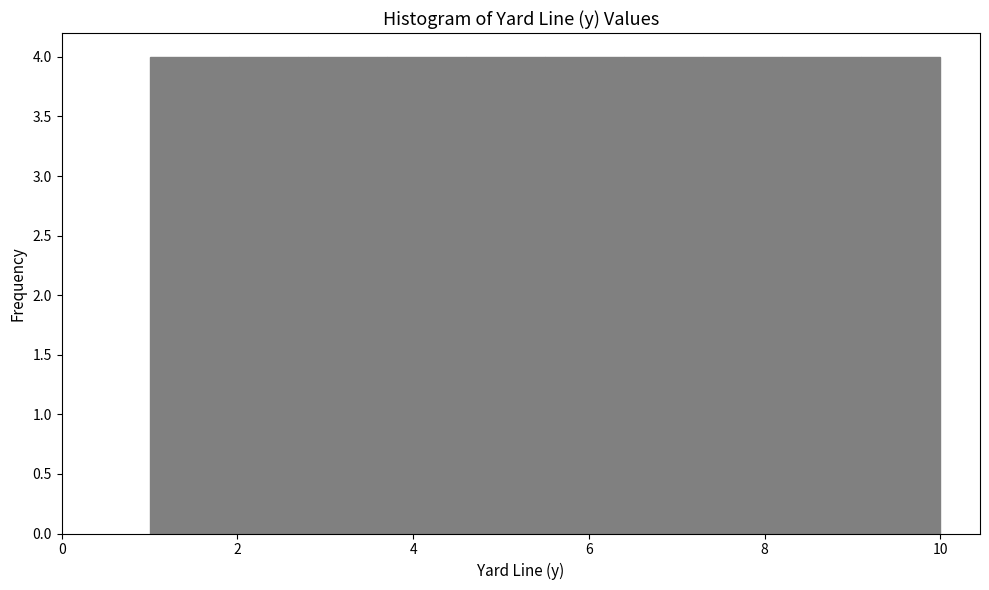

What is the height of the bar covering 9.1 to 10.0 on the x-axis? Neither the bar edges nor the heights are printed on the chart, so give them approximately, as read against the axes.

4